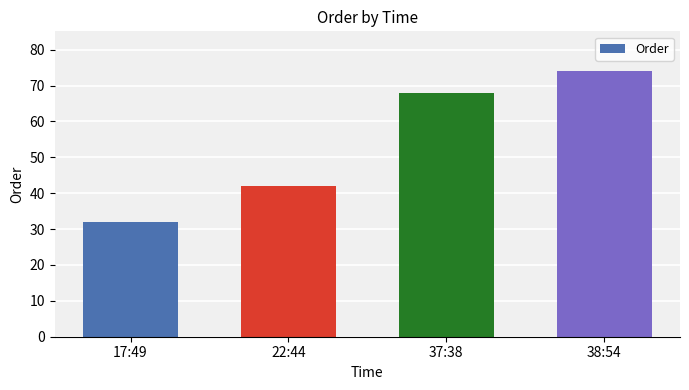

Reading left to right, what are all the values shown in this chart?

32	42	68	74